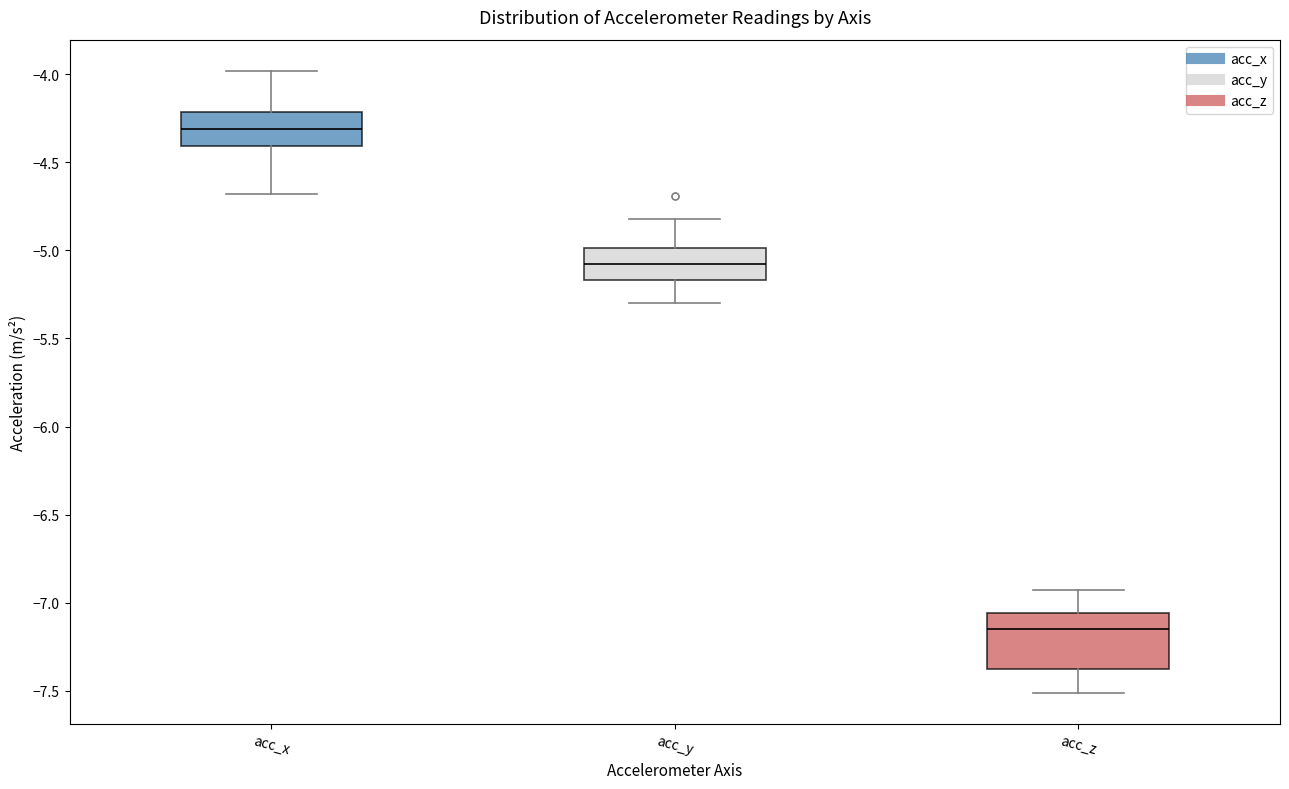

Reading left to right, transcribe this box plot: for each box, give where its median line is, the range the box spans, and where its two whiskers end, as read against the y-axis. The values are not printed on the chart, so give them approximately, as read against the axis.

acc_x: median -4.30, box -4.40 to -4.20, whiskers -4.70 to -4.00
acc_y: median -5.05, box -5.15 to -5.00, whiskers -5.30 to -4.80
acc_z: median -7.15, box -7.35 to -7.05, whiskers -7.50 to -6.95